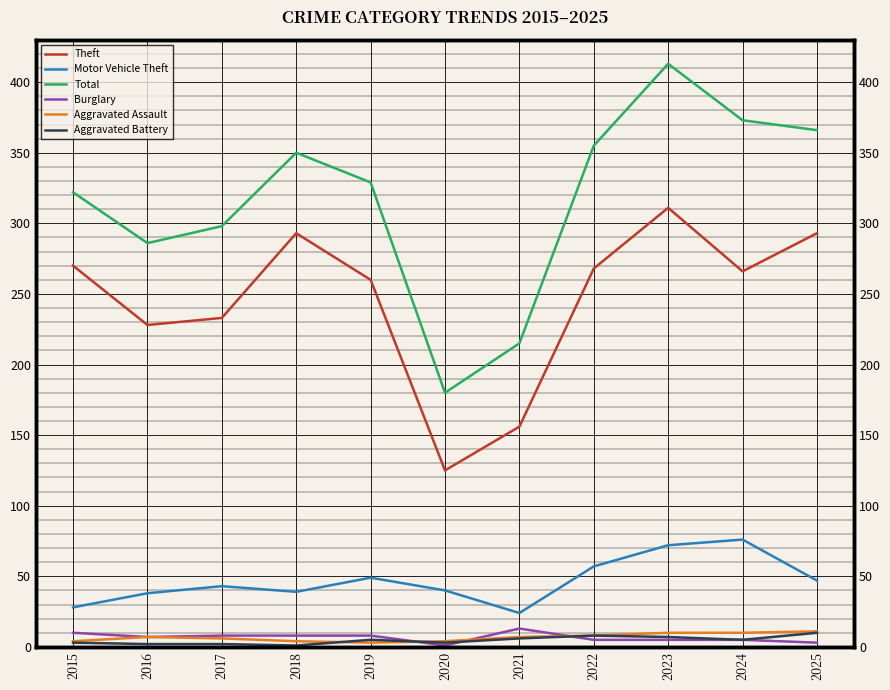

What are all the series names shown in the legend?

Theft, Motor Vehicle Theft, Total, Burglary, Aggravated Assault, Aggravated Battery